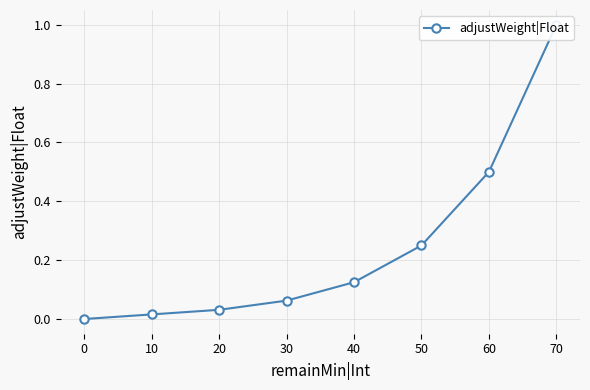

Rank the categories by value from lowest to highest.

0, 10, 20, 30, 40, 50, 60, 70